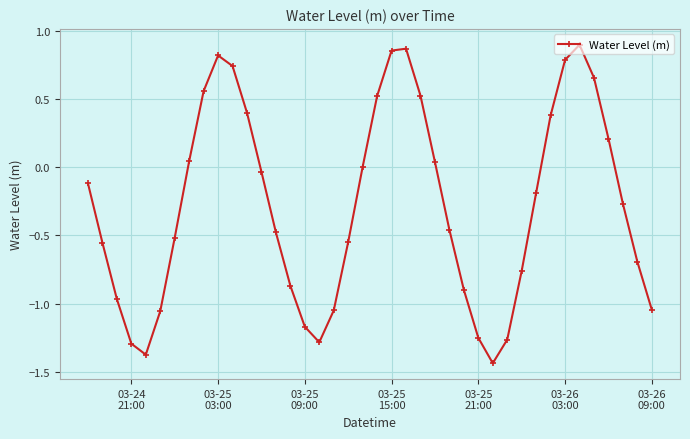

How many data points does each series have?

40